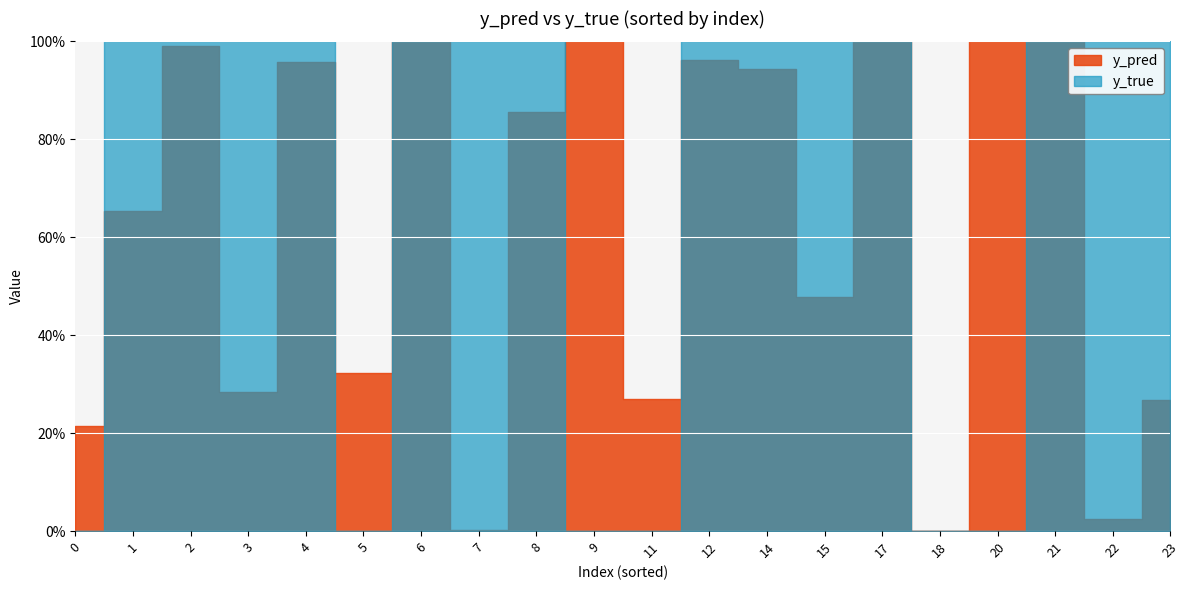

What is the sum of all y_pred values?

12.2